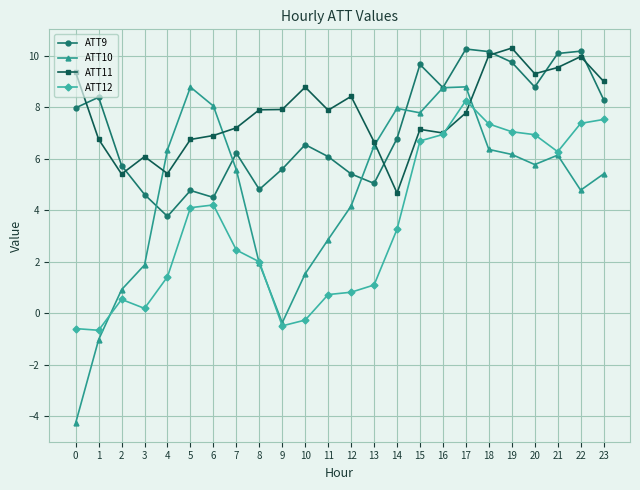

How many times do ATT12 and ATT11 cross each other?

2